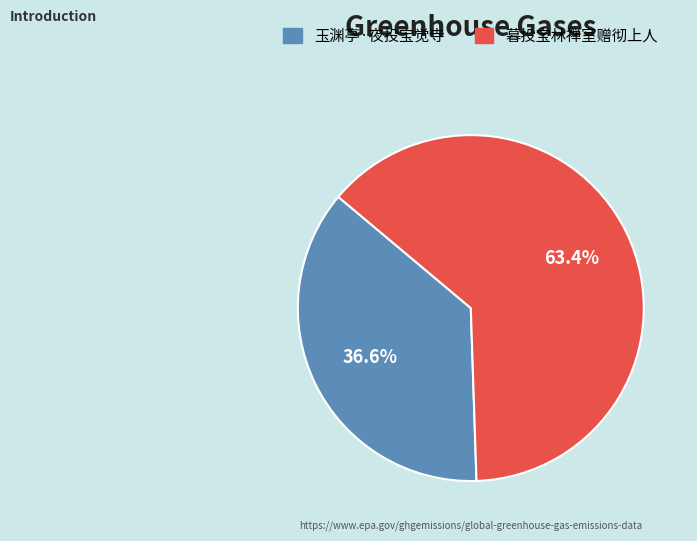

Which has a higher value, 暮投宝林禅室赠彻上人 or 玉渊亭·夜投宝觉寺?

暮投宝林禅室赠彻上人